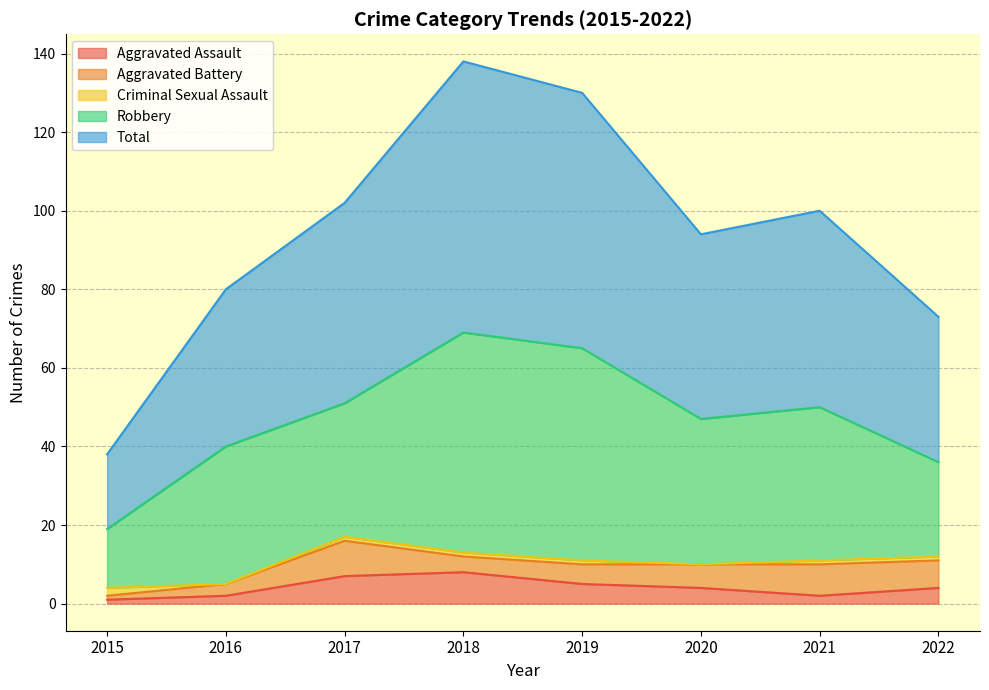

Which category has the highest value in the Criminal Sexual Assault series?

2015